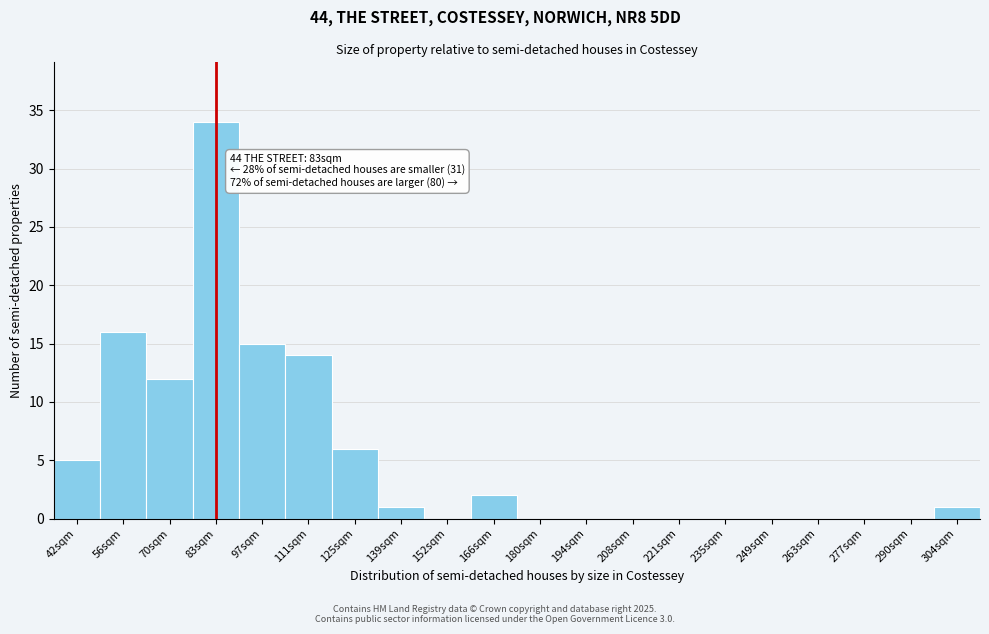

Reading left to right, what are all the values shown in this chart?

42sqm=5	56sqm=16	70sqm=12	83sqm=34	97sqm=15	111sqm=14	125sqm=6	139sqm=1	152sqm=0	166sqm=2	180sqm=0	194sqm=0	208sqm=0	221sqm=0	235sqm=0	249sqm=0	263sqm=0	277sqm=0	290sqm=0	304sqm=1